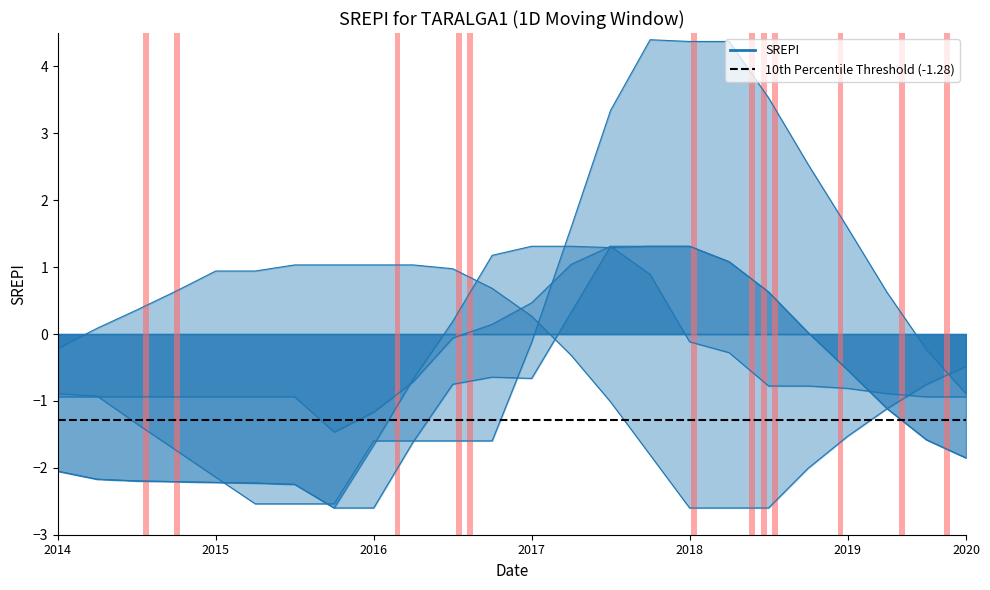

True or false: row_6.0 has a value of 4.4 at 15.

True